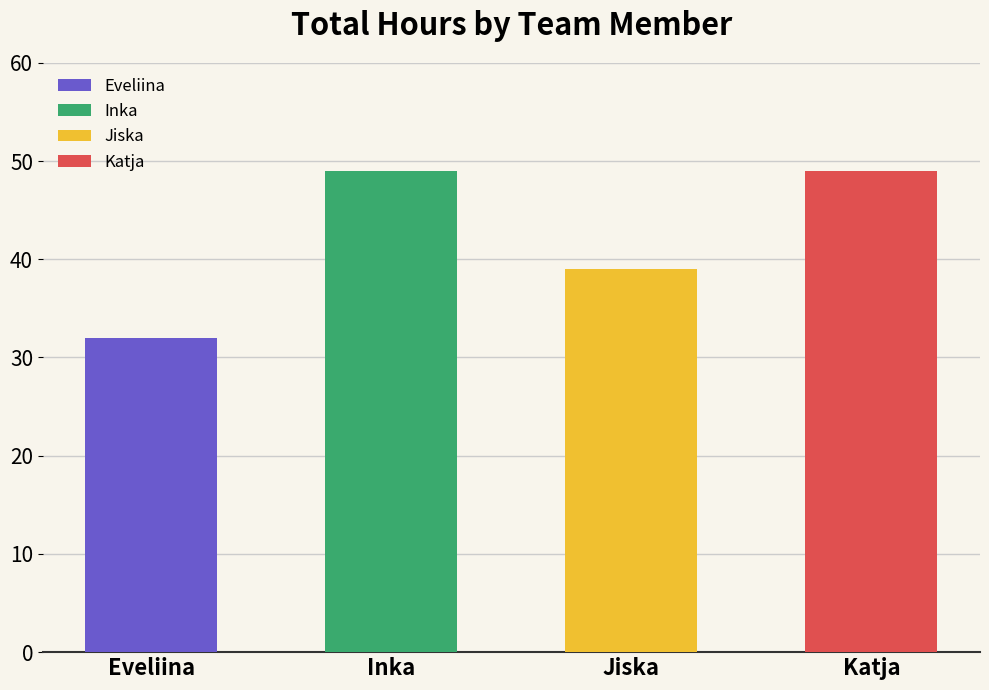

At which category does the chart reach its peak across all series?

Inka